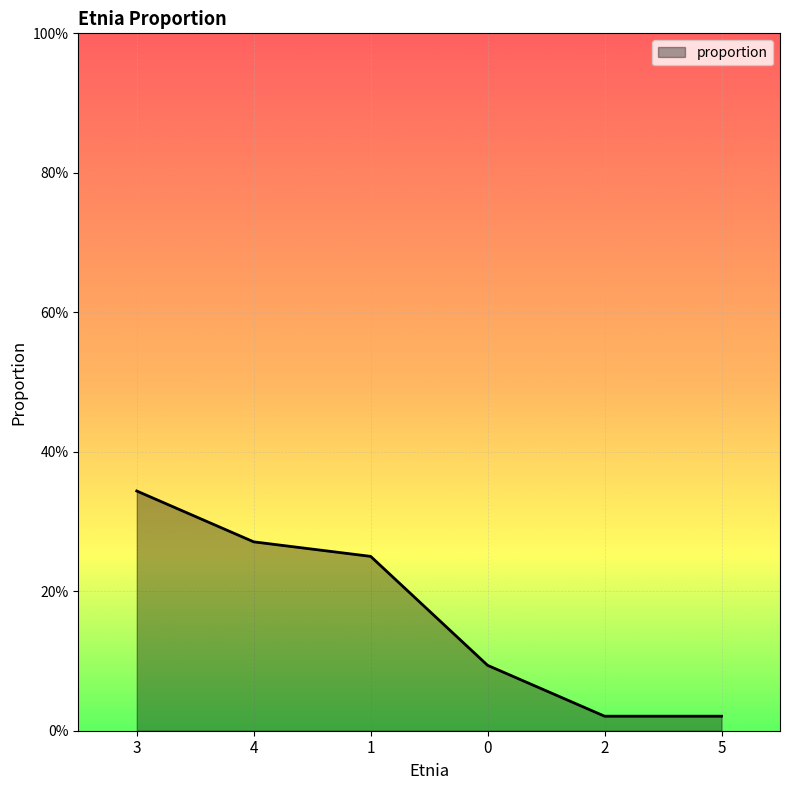

What is the sum of the values at 0 and 3?

0.4